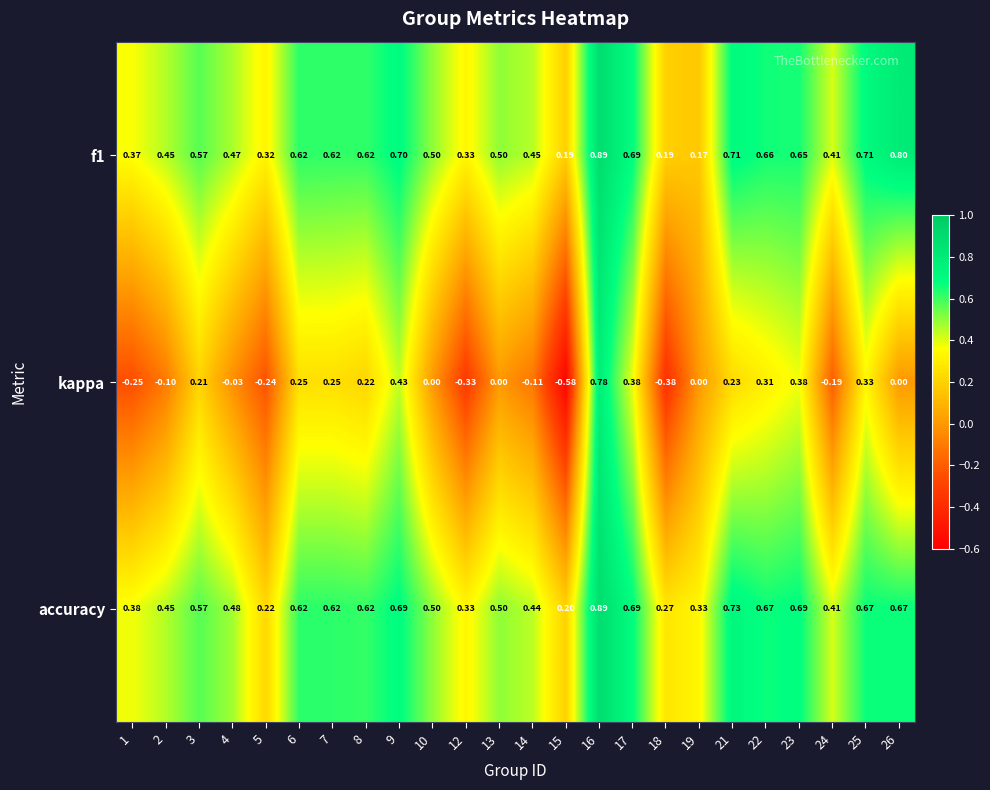

Which series changed the most between 5 and 12?

accuracy